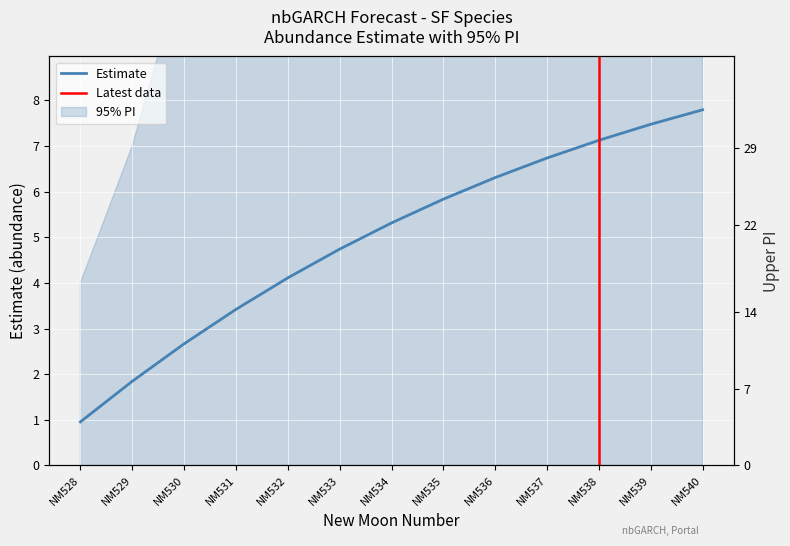

Rank the categories by estimate value from lowest to highest.

NM528, NM529, NM530, NM531, NM532, NM533, NM534, NM535, NM536, NM537, NM538, NM539, NM540